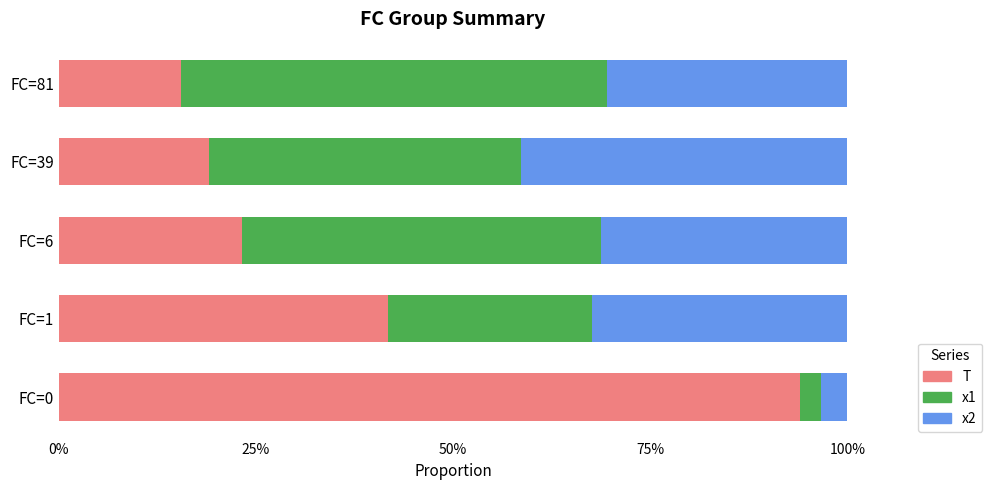

Reading right to left, extract all data points from this chart.

T: 0.2	0.2	0.2	0.4	0.9
x1: 0.5	0.4	0.5	0.3	0.0
x2: 0.3	0.4	0.3	0.3	0.0